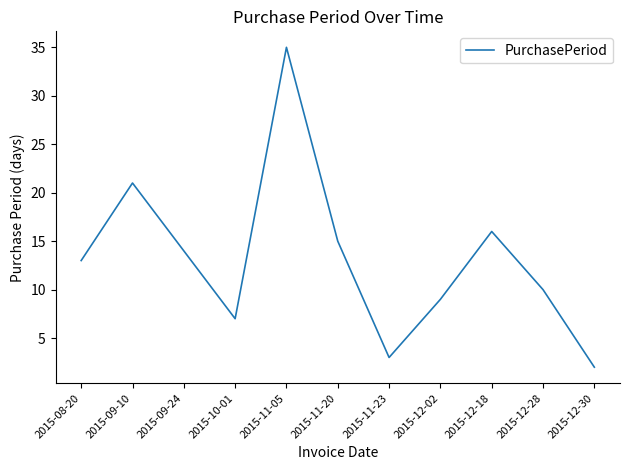

The value at 2015-08-20 is 13. True or false?

True